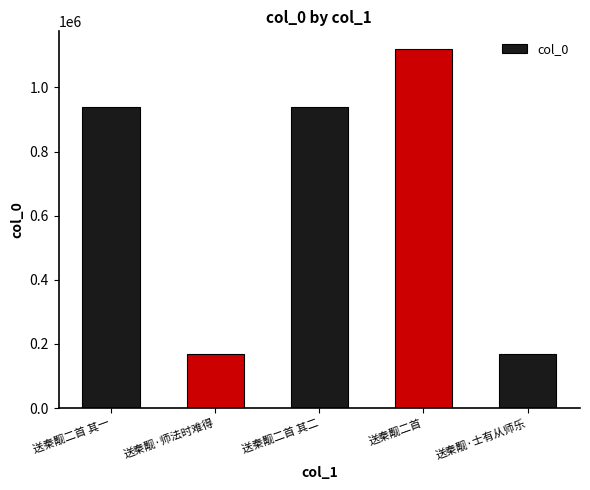

What is the smallest value displayed?

169068